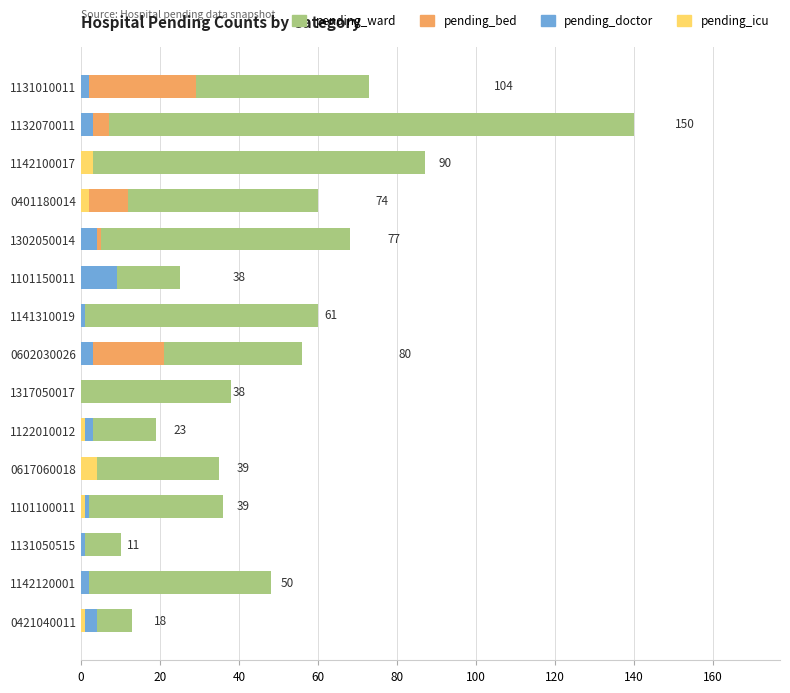

How many positive values does the pending_doctor series have?

11